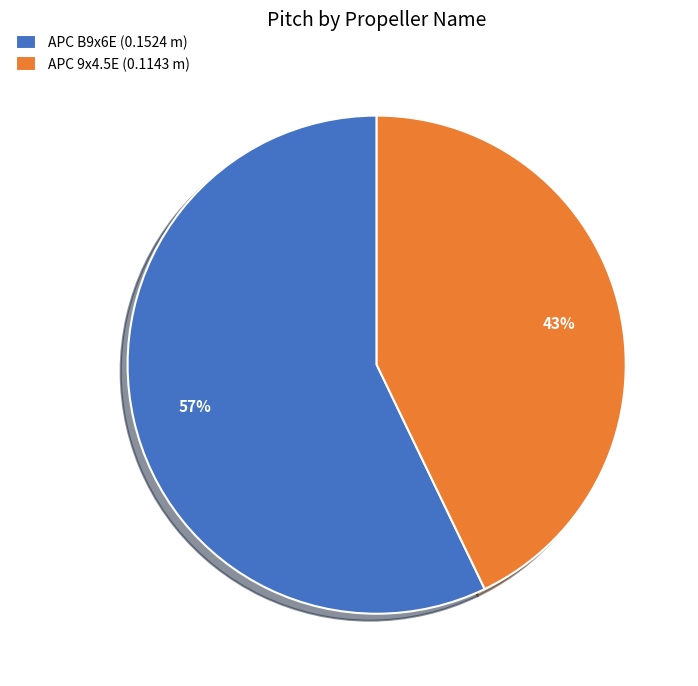

Is it true that APC 9x4.5E is 52% of the pie?

False